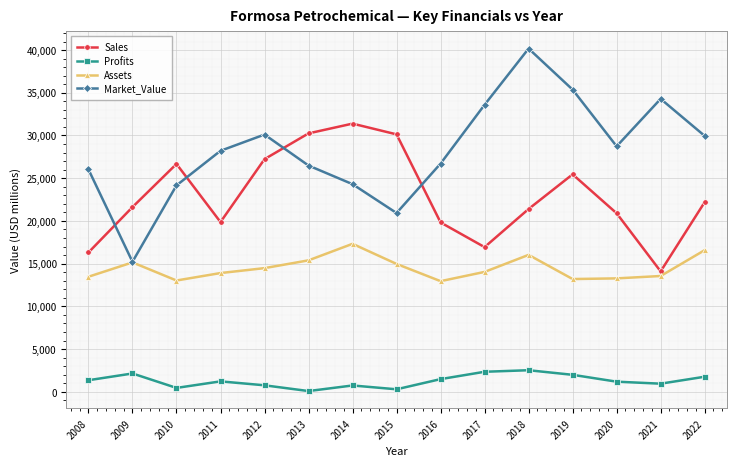

Does the chart have visible grid lines?

Yes